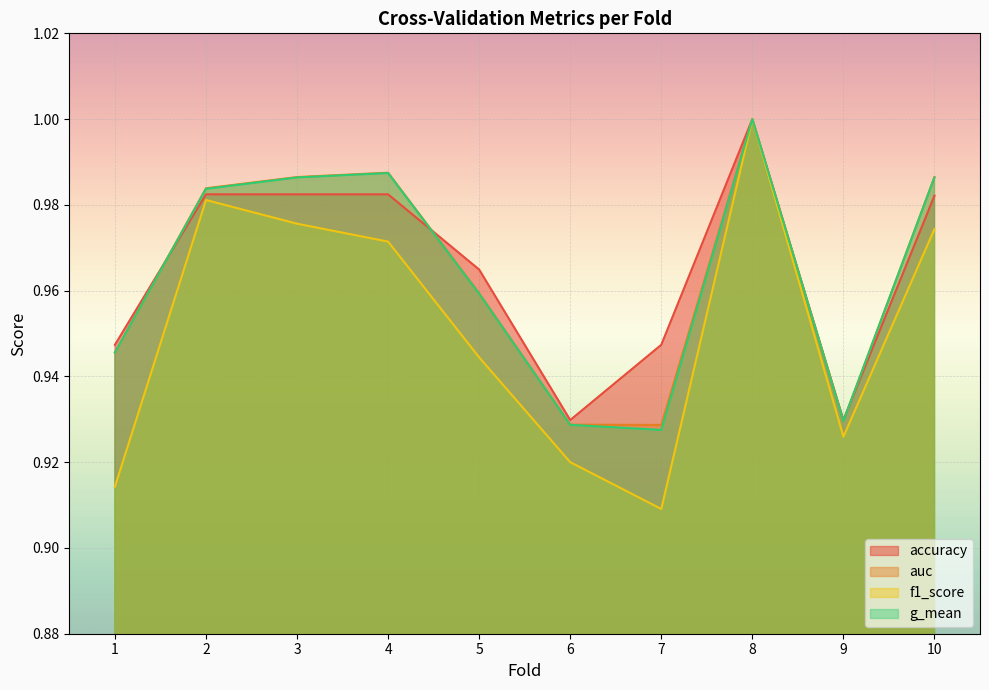

At 3, list the series in order from largest to smallest.

auc, g_mean, accuracy, f1_score